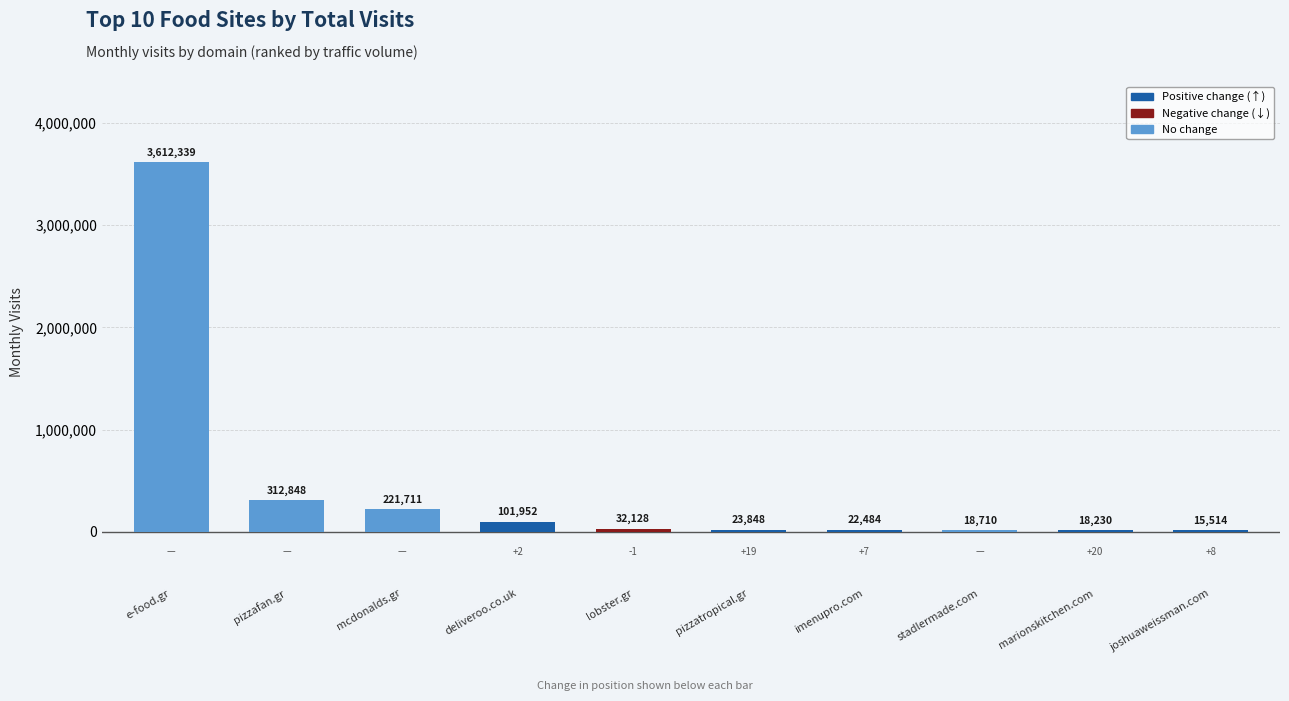

Approximately how many times larger is the value at pizzafan.gr compared to stadlermade.com?

16.7